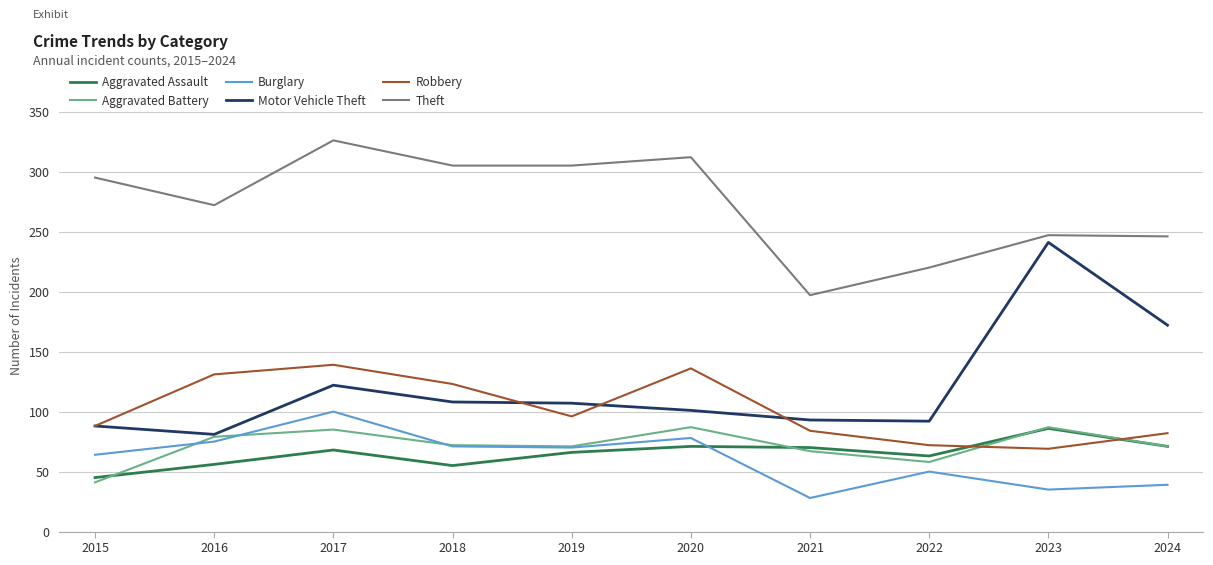

Is the value of Burglary at 2021 greater than the value of Aggravated Assault at 2022?

No